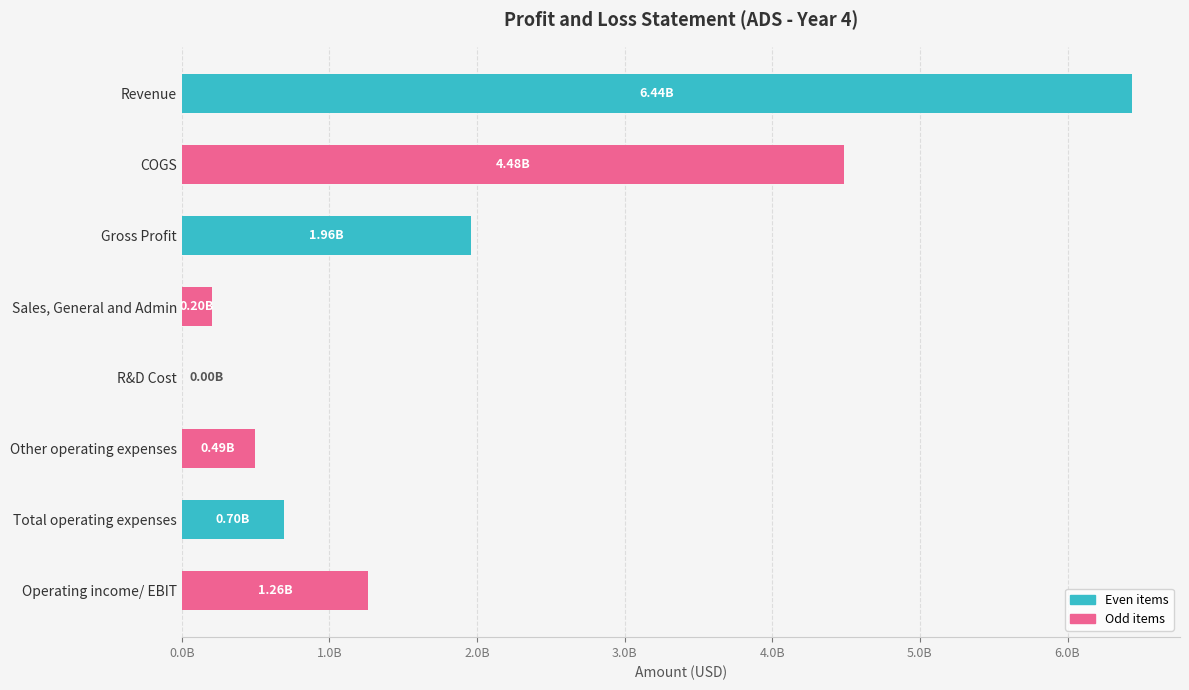

Are the bars horizontal?

Yes